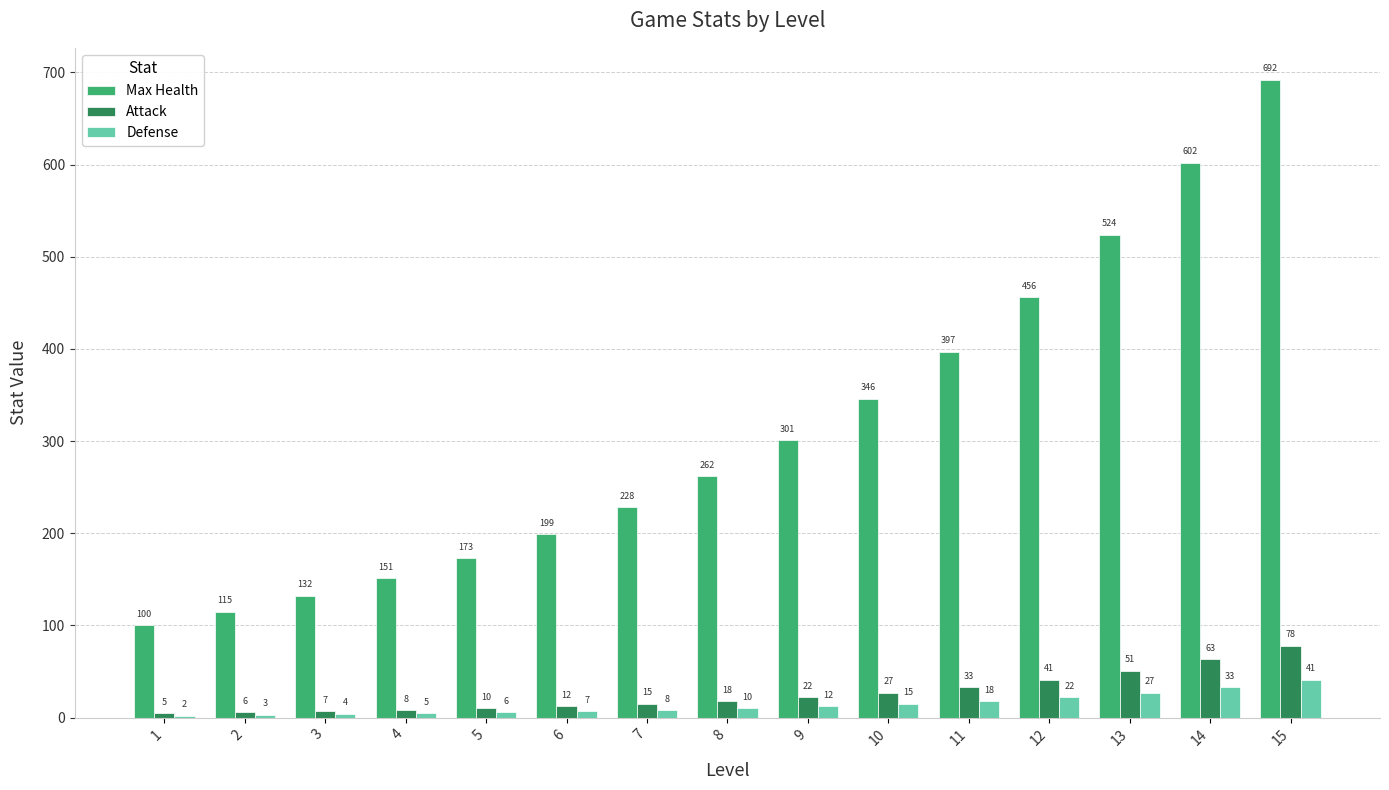

The value of Defense at 13 is 27. True or false?

True